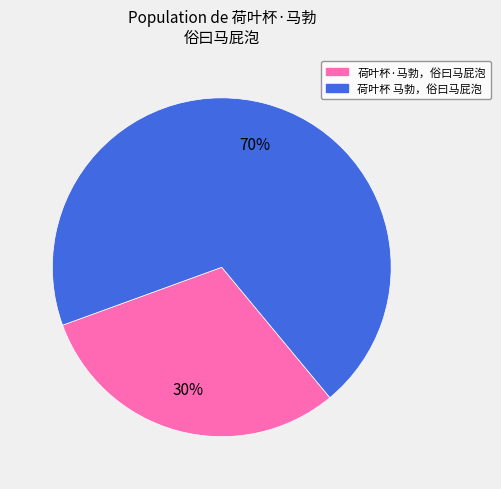

Combined, do 荷叶杯·马勃，俗曰马屁泡 and 荷叶杯 马勃，俗曰马屁泡 account for over 50%?

Yes